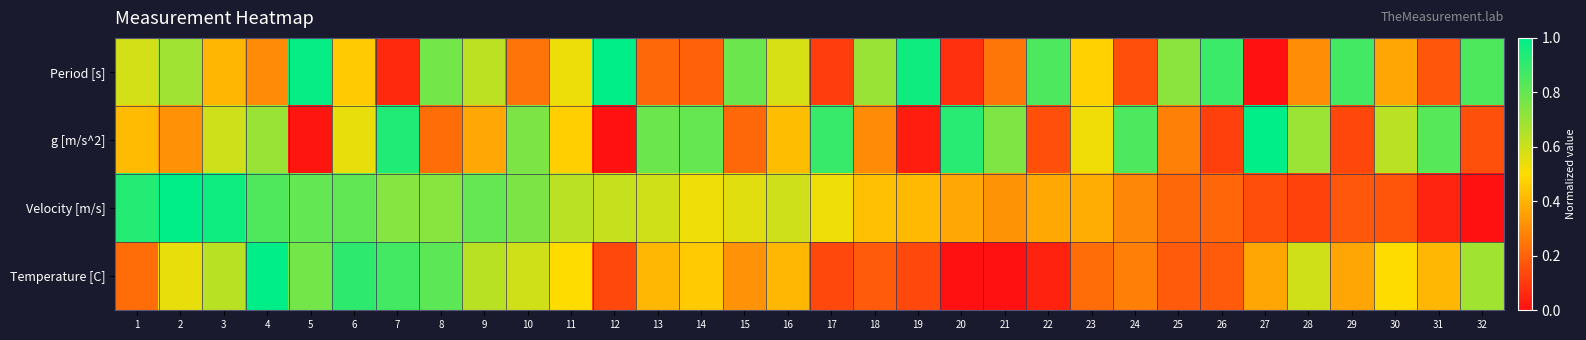

At which category is the sum across all series the highest?

4